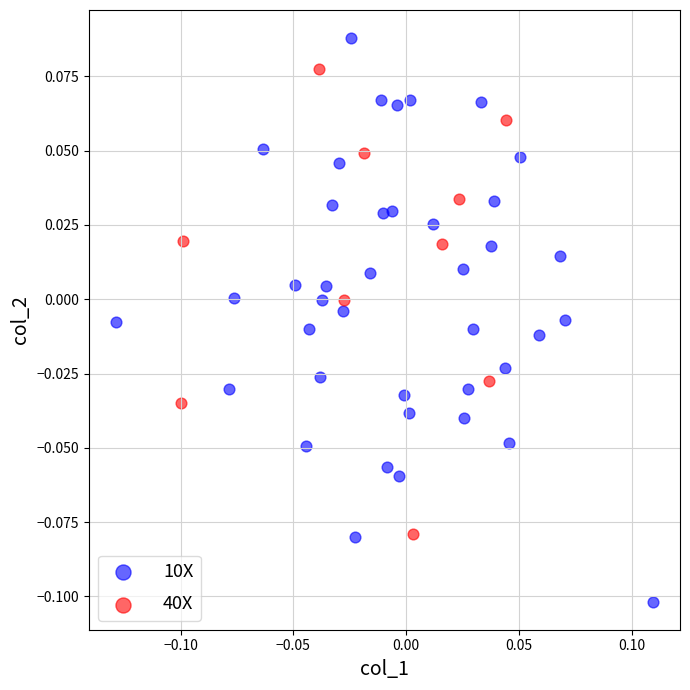

Which series has the largest Y range (max minus min)?

10X